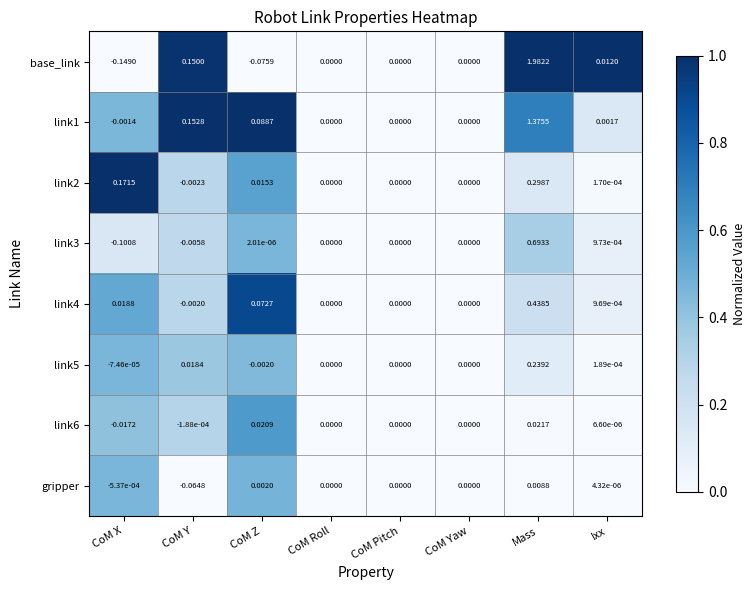

Which series has the widest spread of values?

base_link